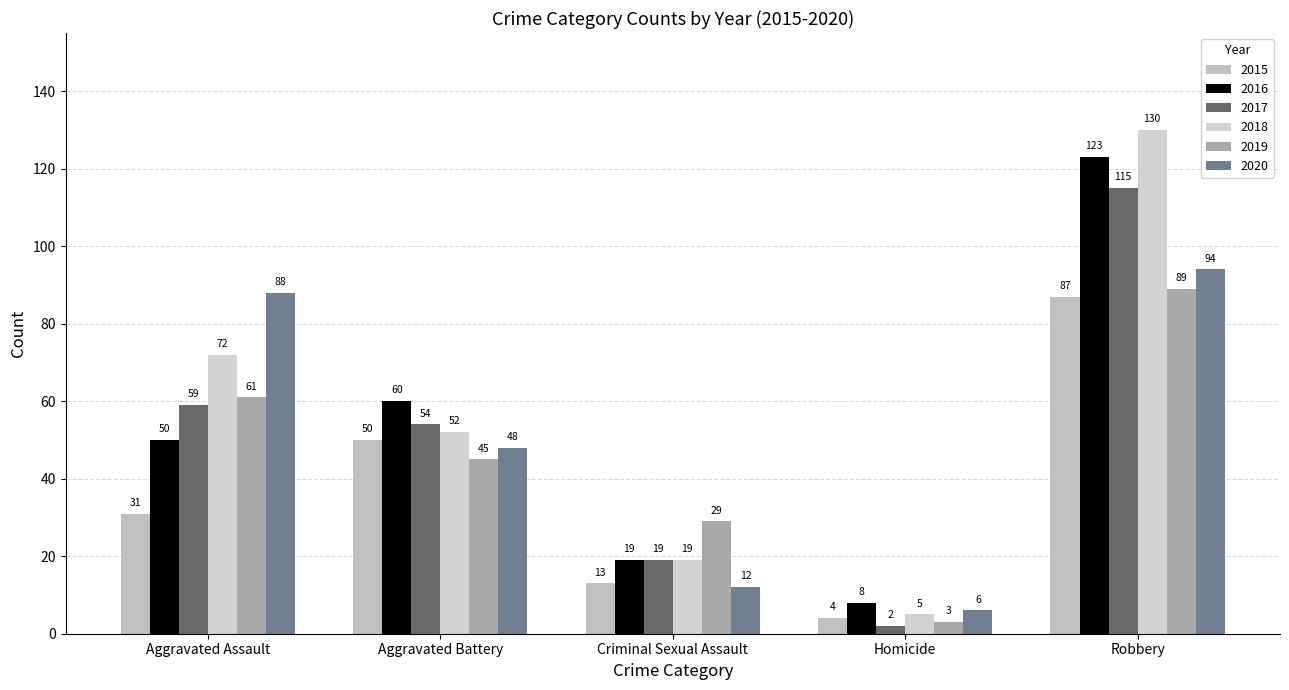

Are the bars grouped side by side (vs. stacked)?

Yes